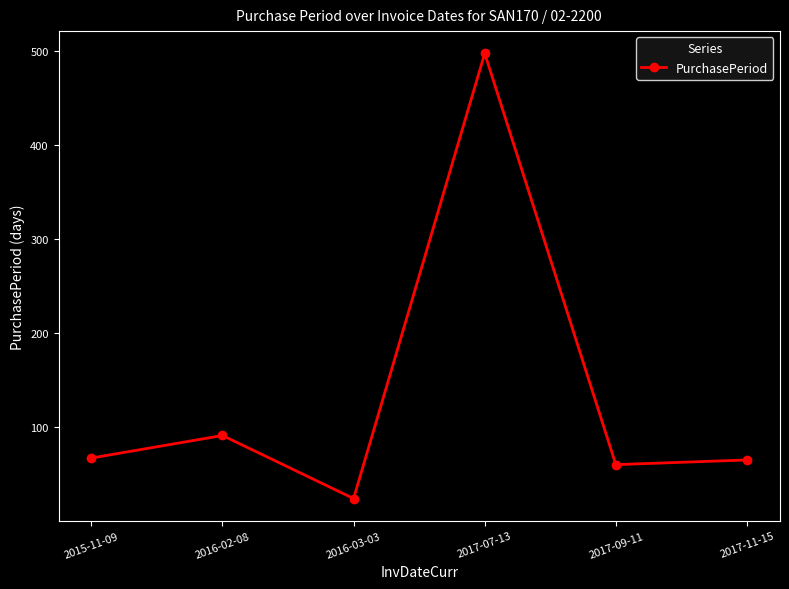

Approximately how many times larger is the value at 2017-07-13 compared to 2017-11-15?

7.6